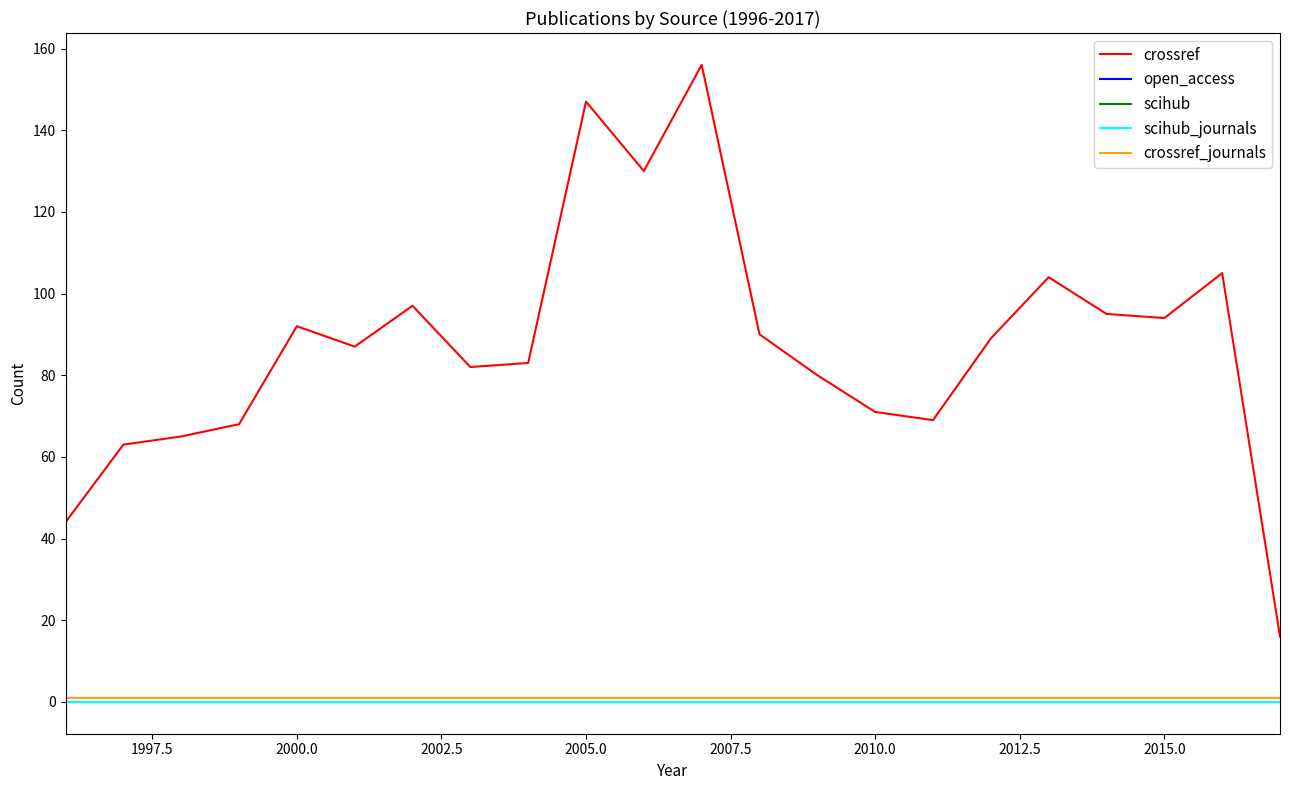

True or false: scihub_journals has more than 2 interior local peaks.

False